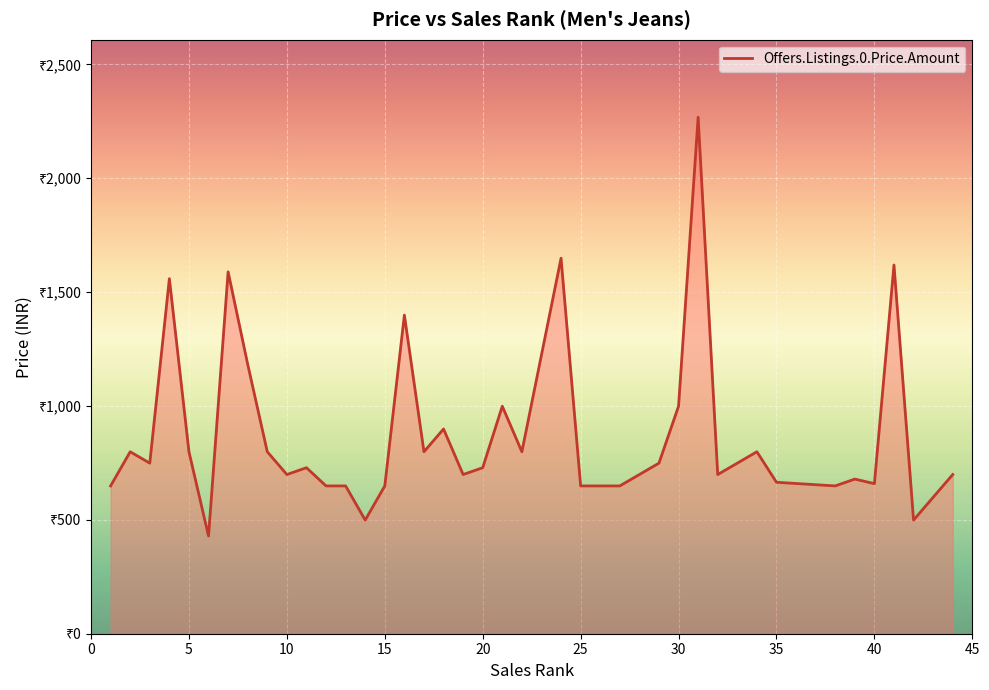

True or false: the data has more than 2 interior local peaks.

True